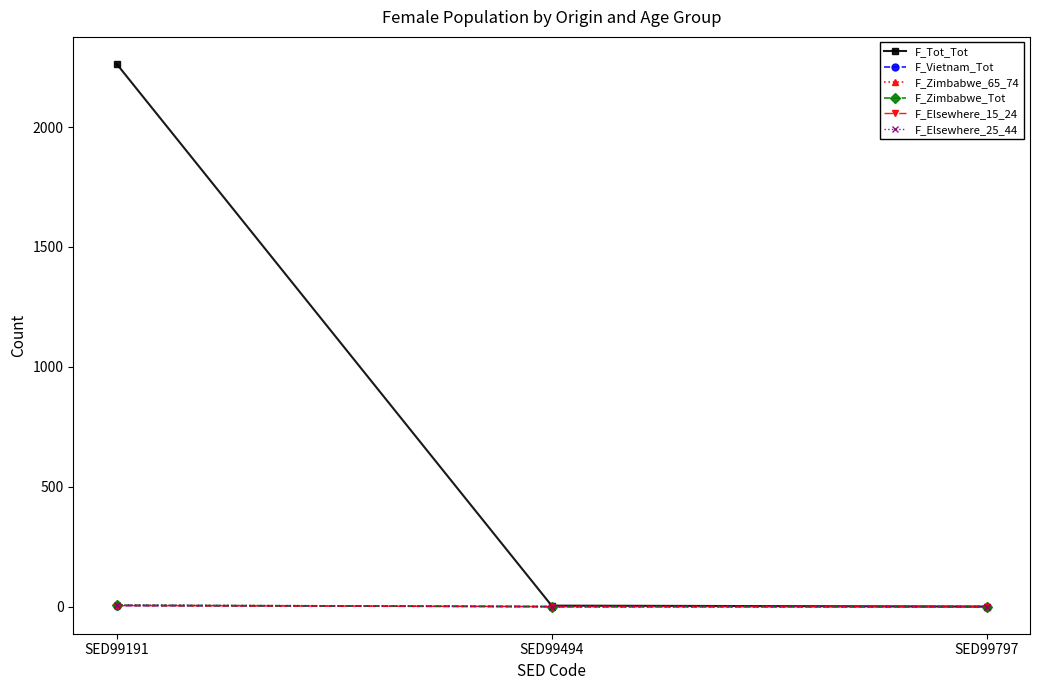

Count the number of data series in this chart.

6